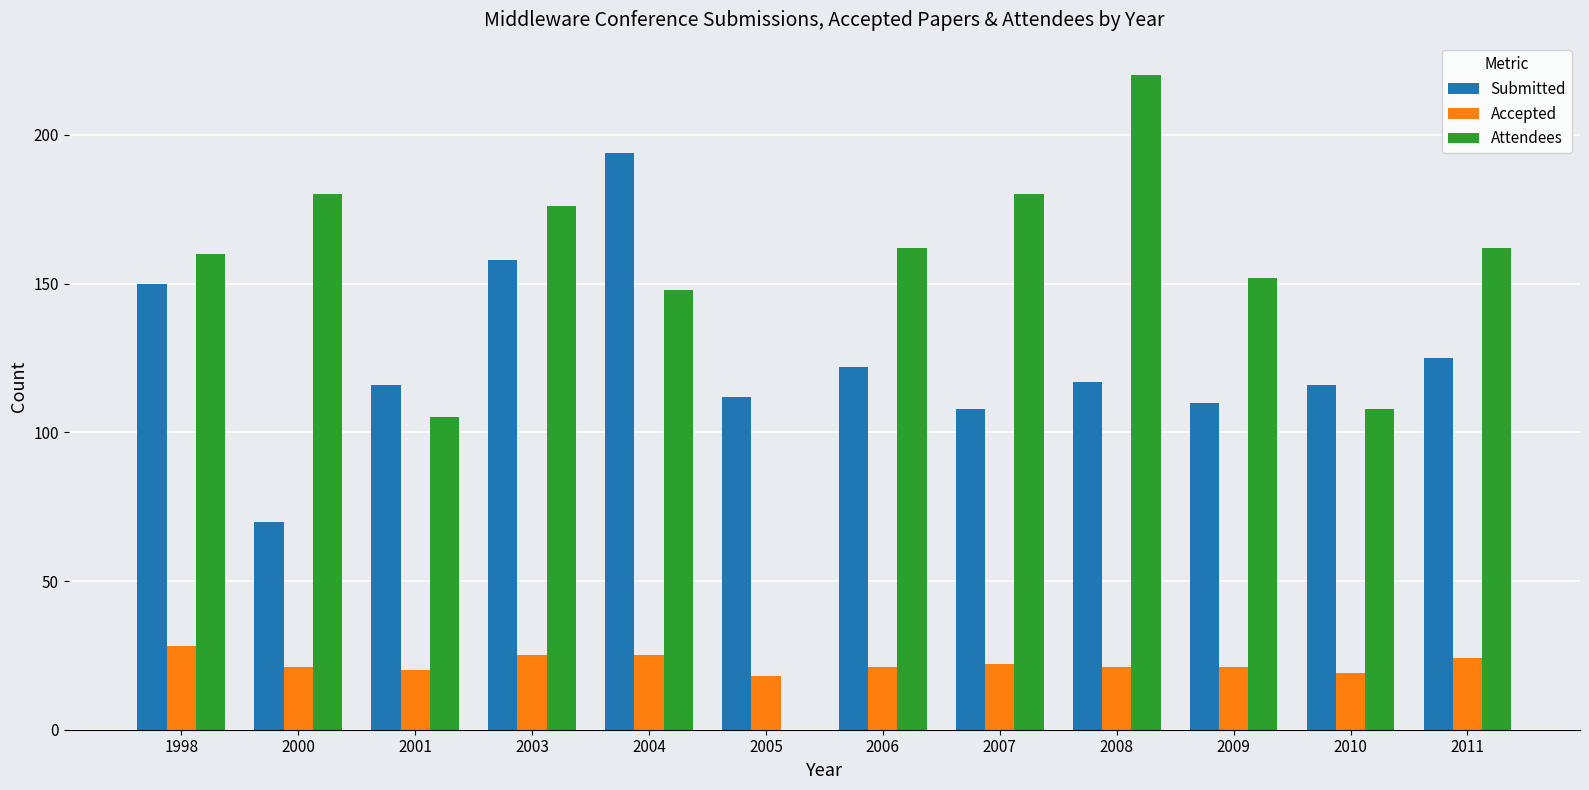

The Submitted series shows 70 at 2000. True or false?

True